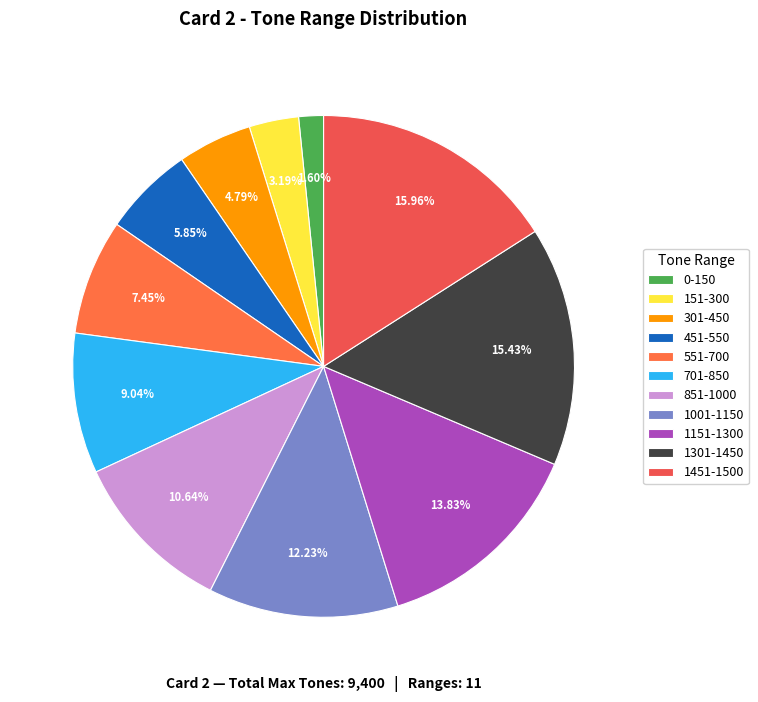

What is the largest slice in the pie chart?

1451-1500